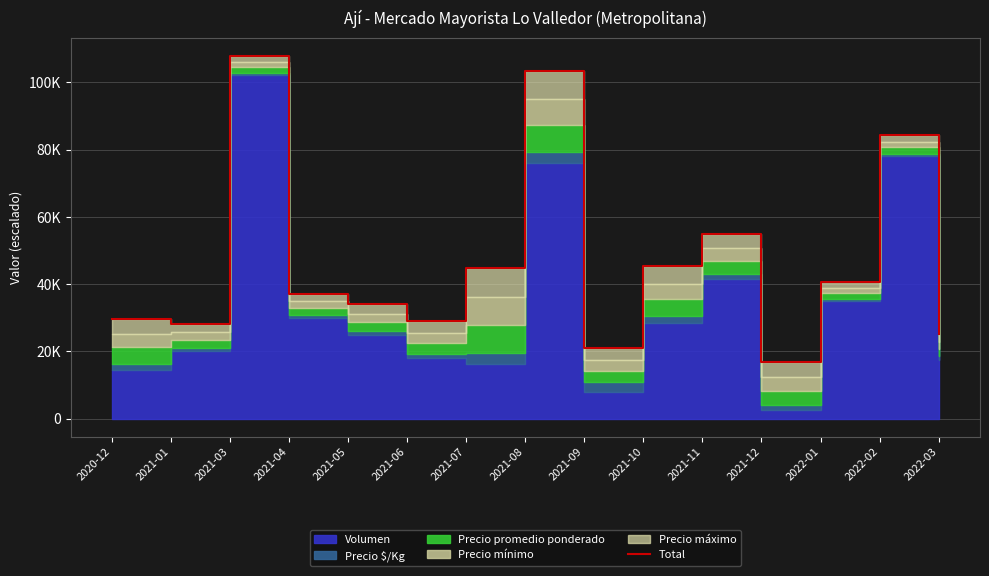

Which category has the lowest value across all series?

2021-12